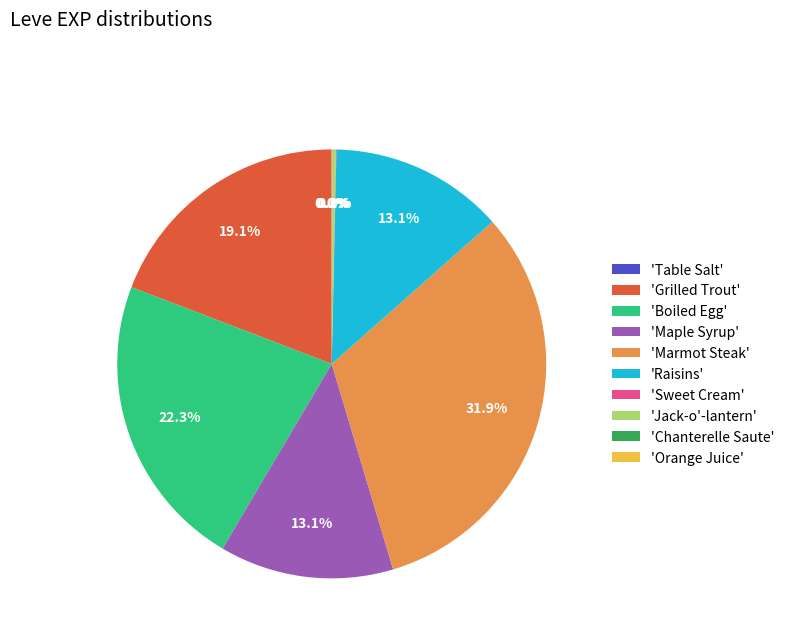

Does any single category account for the majority?

No